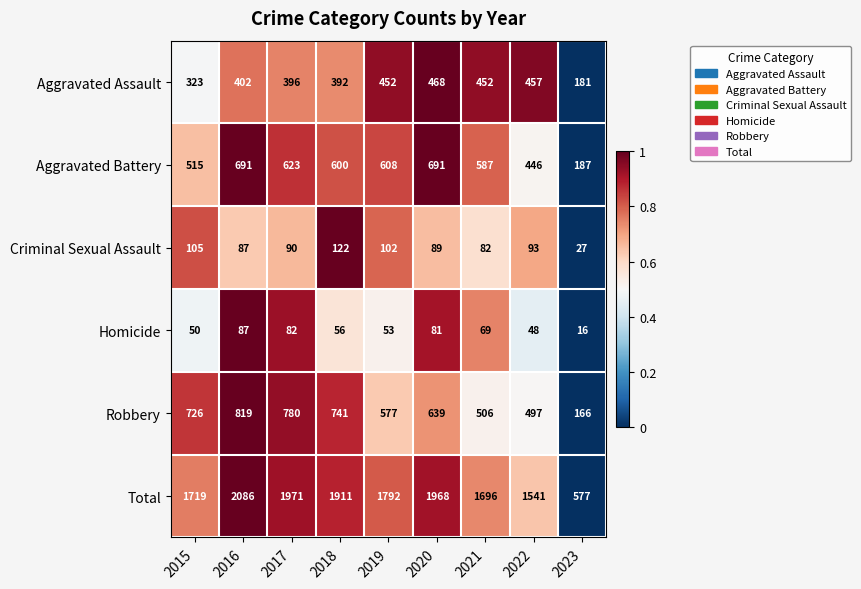

The Aggravated Assault series shows 175 at 2019. True or false?

False